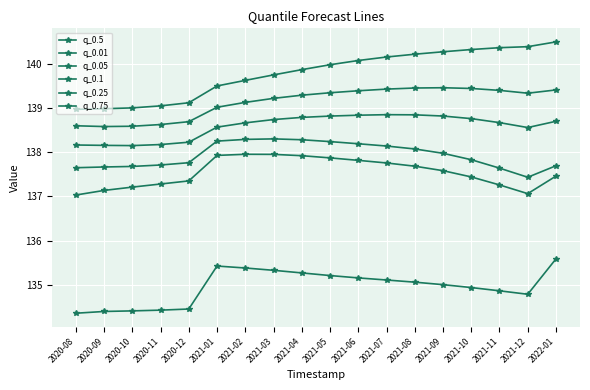

Does the chart have visible grid lines?

Yes